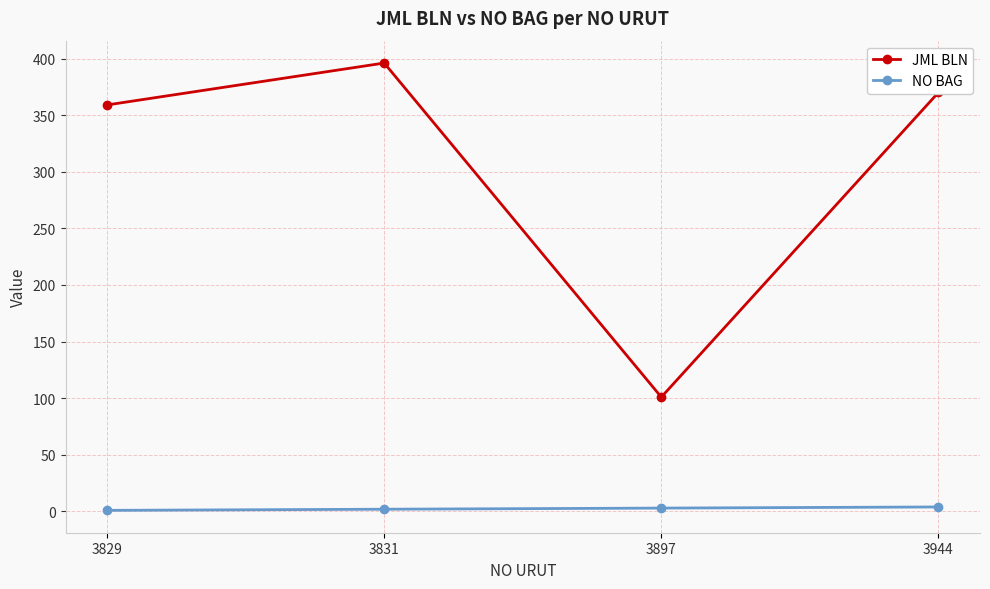

Between 3831 and 3944, which series saw the biggest shift?

JML BLN